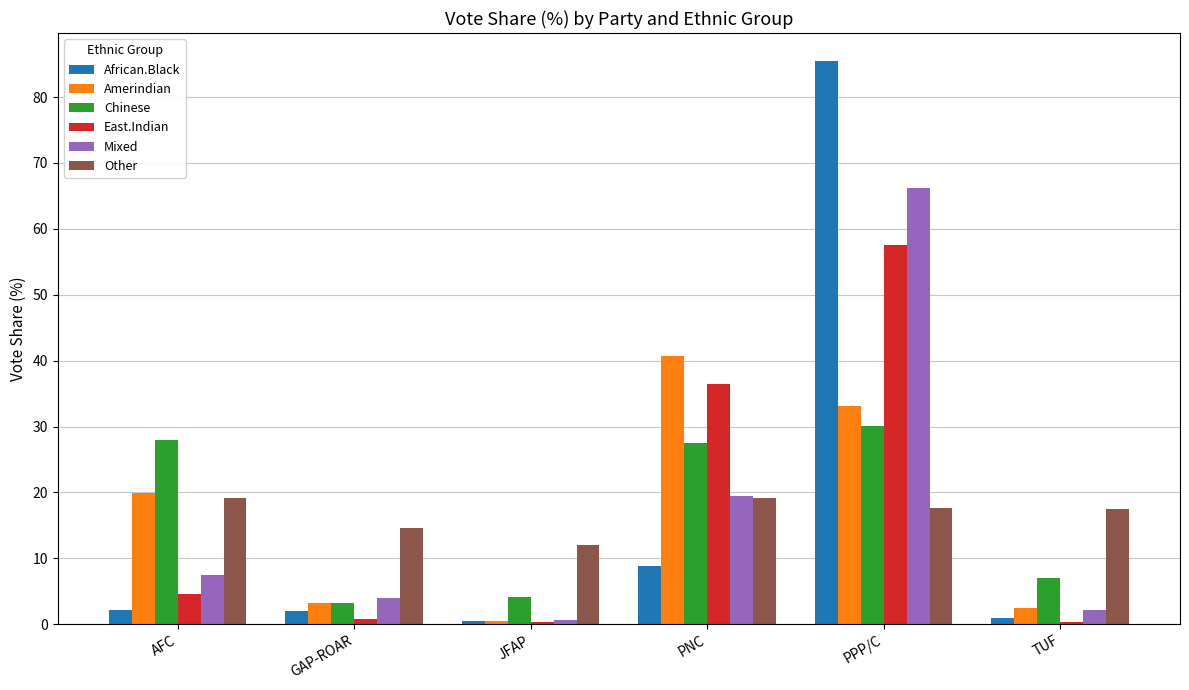

True or false: African.Black has a value of 1.0 at TUF.

True